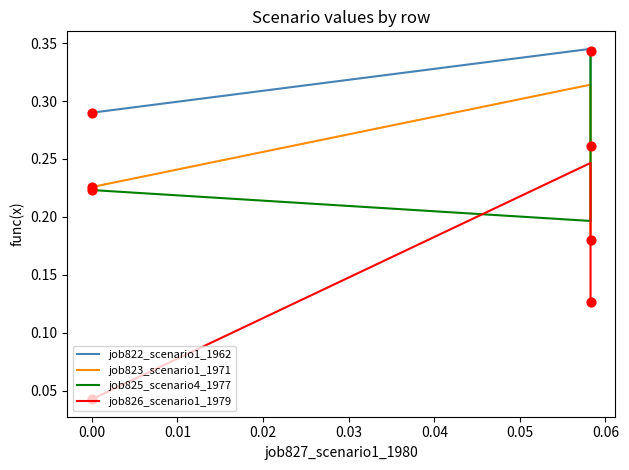

What is the total value across all series at 0.01?

0.9